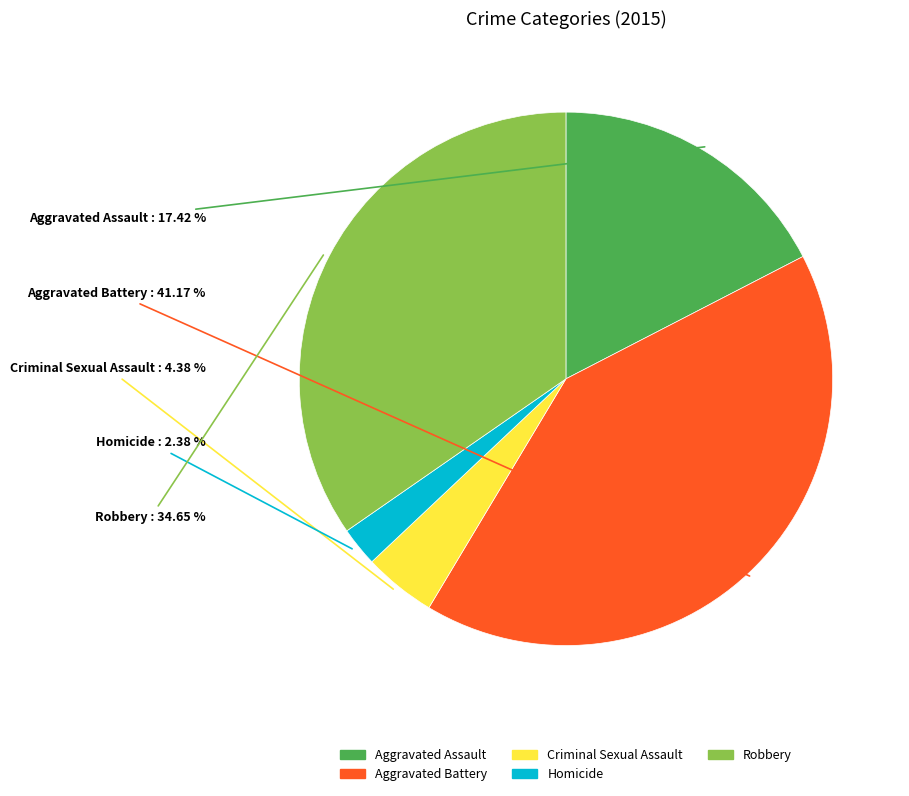

True or false: Aggravated Battery accounts for 49% of the total.

False